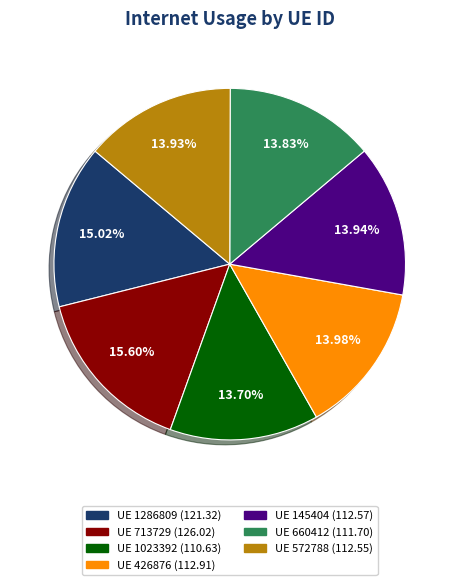

Is there any slice that represents more than half of the pie?

No